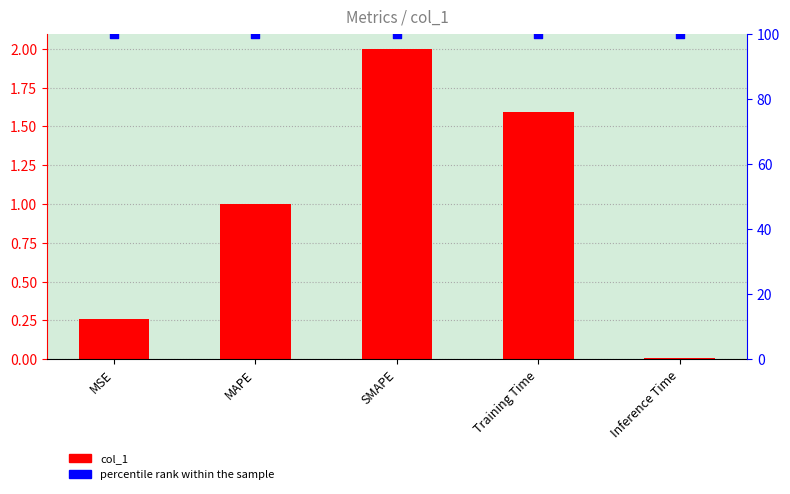

At which category is the sum across all series the highest?

SMAPE